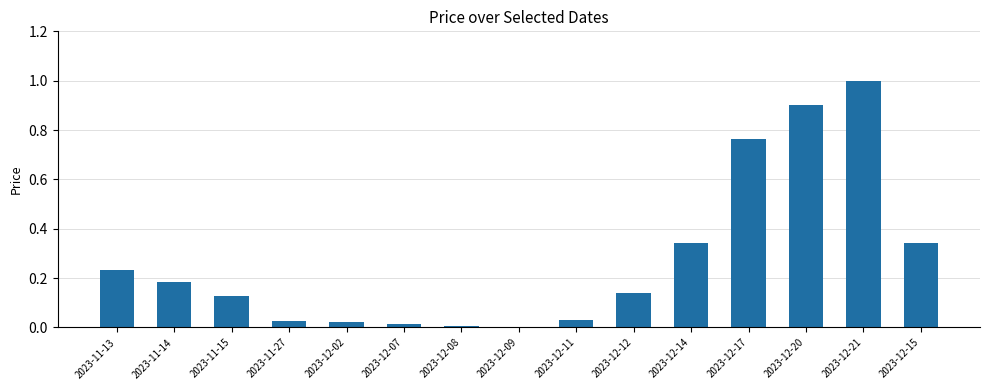

Is it true that the value at 2023-12-02 is 0.0?

True